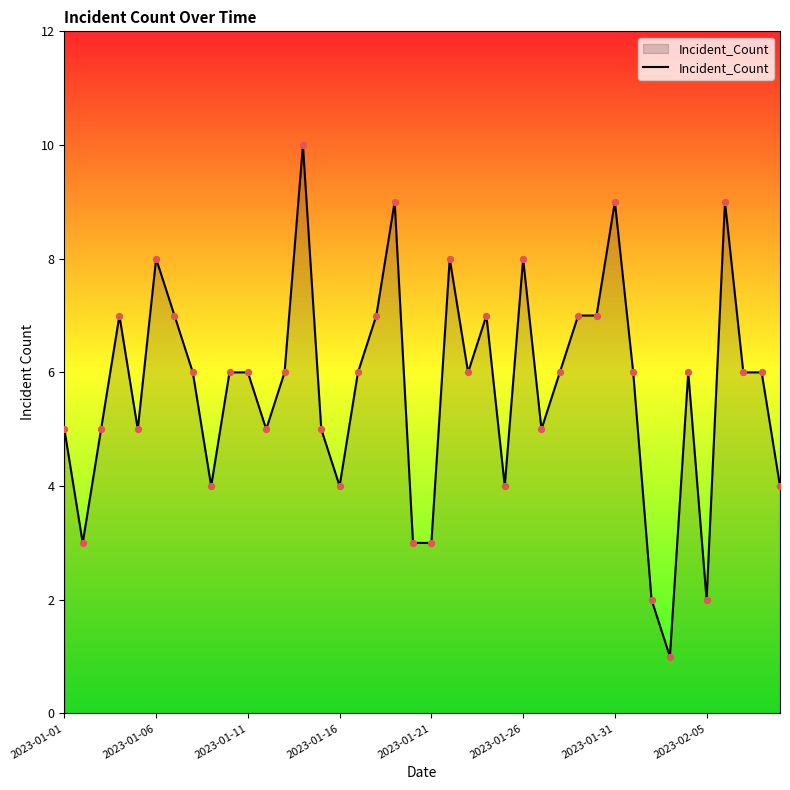

What is the difference between the maximum and minimum values?

9